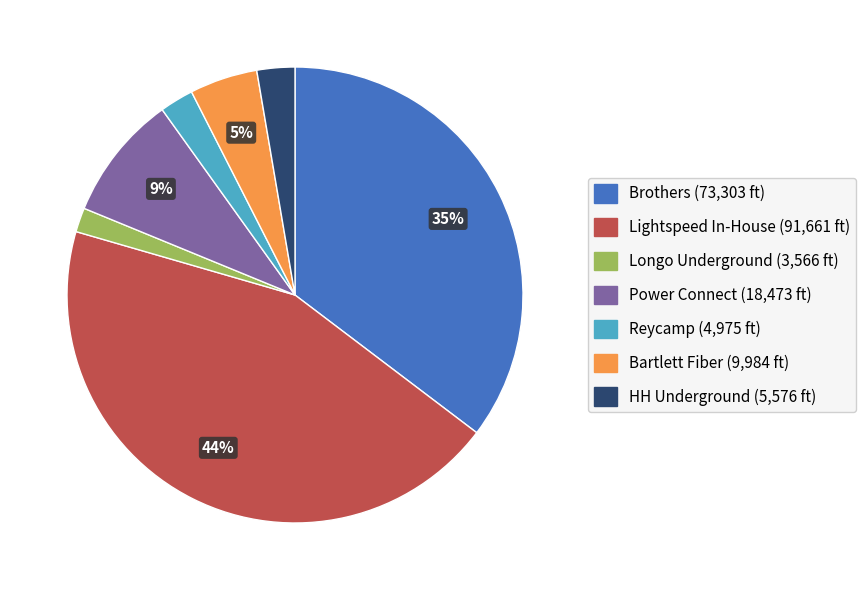

To the nearest percent, what percentage of the pie is Lightspeed In-House?

44%